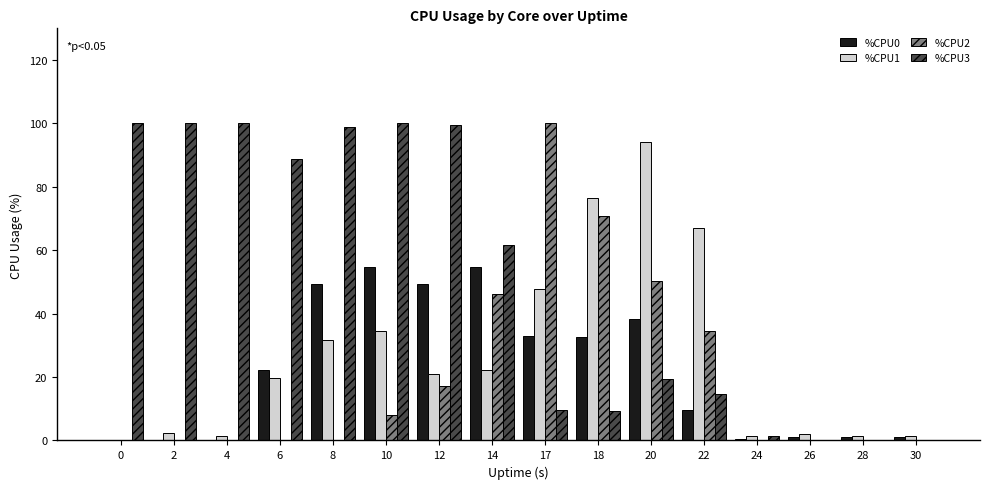

What are all the series names shown in the legend?

%CPU0, %CPU1, %CPU2, %CPU3